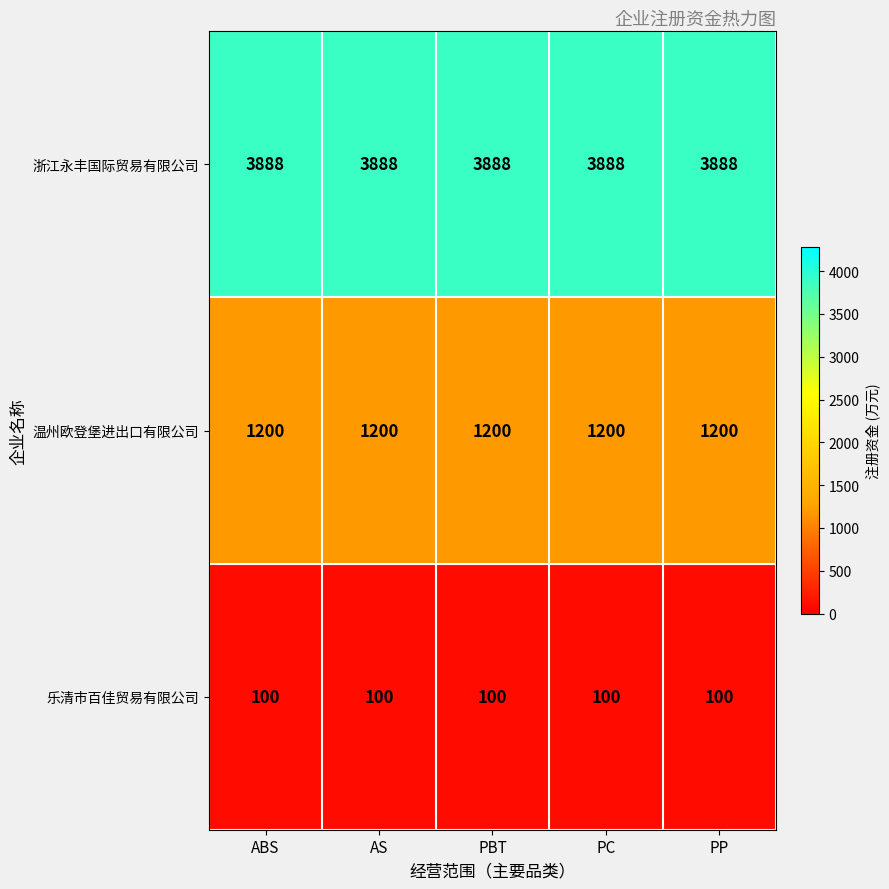

Which series has the largest total across all categories?

浙江永丰国际贸易有限公司